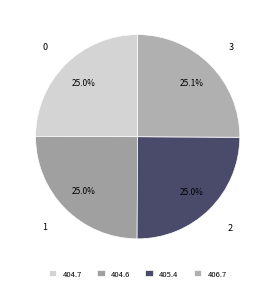

Does any single category account for the majority?

No